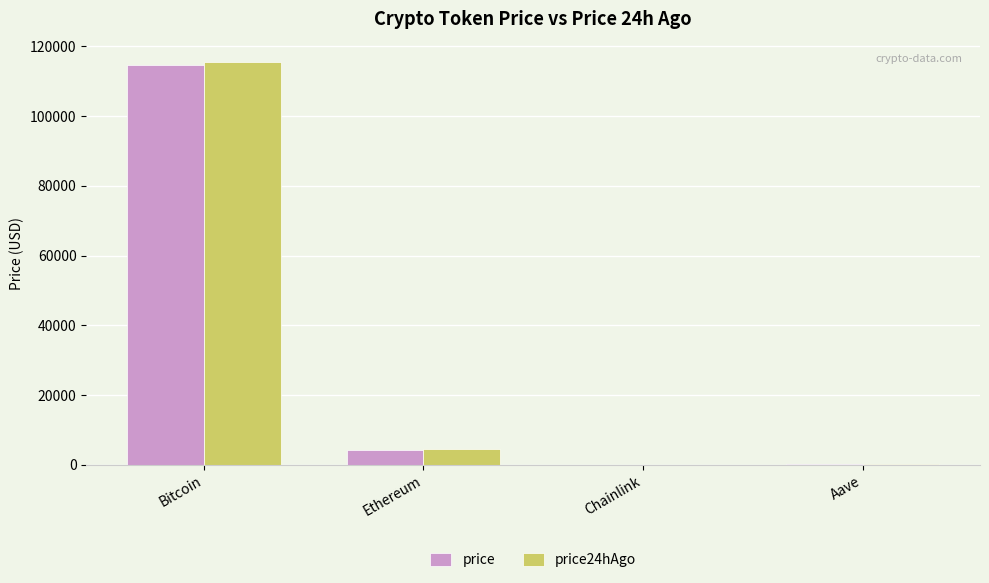

What is the total value across all series at Ethereum?

8774.7